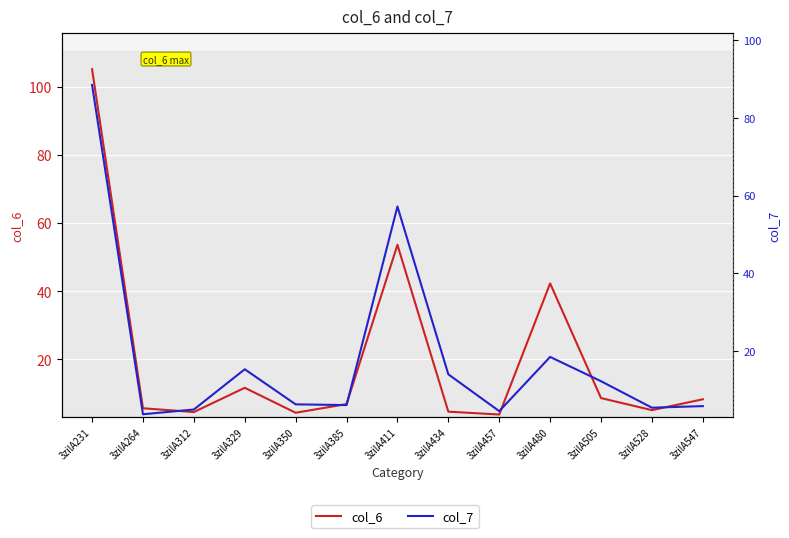

What is the average value of the col_7 series?

18.6